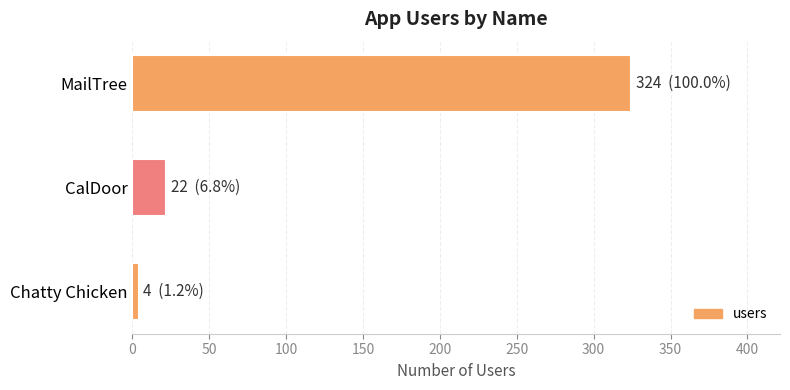

Between CalDoor and Chatty Chicken, which is larger?

CalDoor